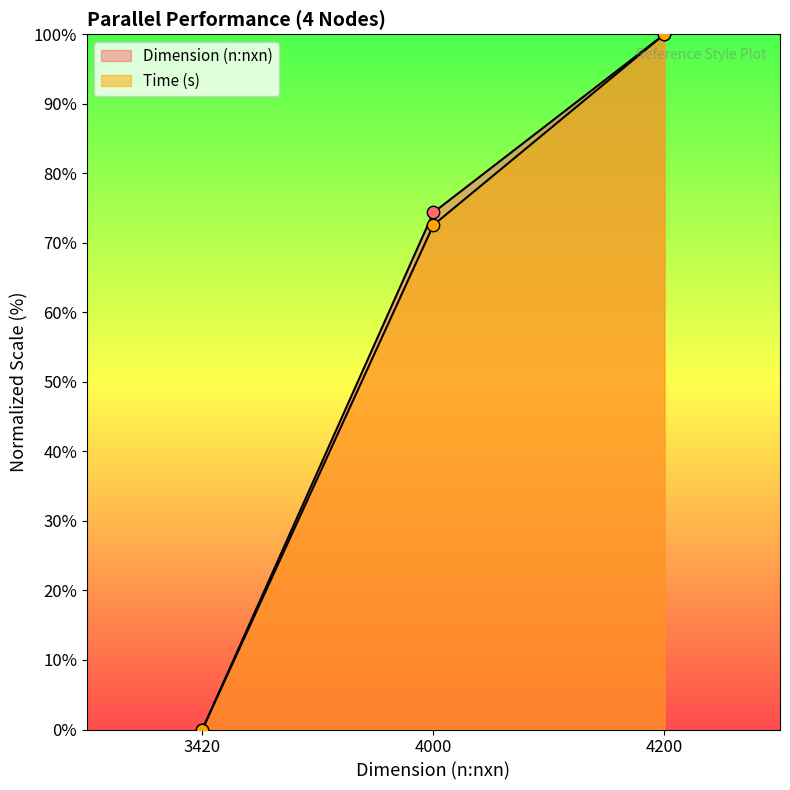

What are all the series names shown in the legend?

Dimension (n:nxn), Time (s)